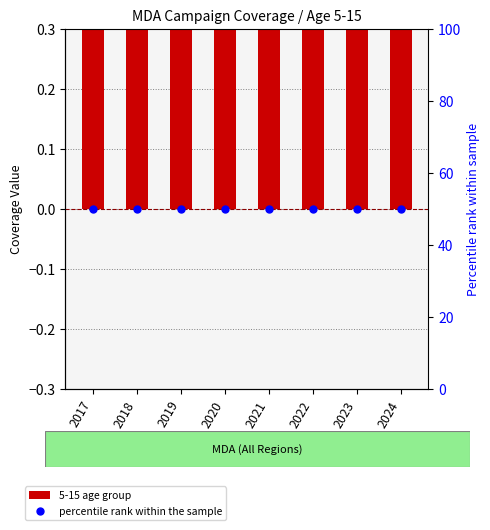

What are all the series names shown in the legend?

5-15 age group, percentile rank within the sample